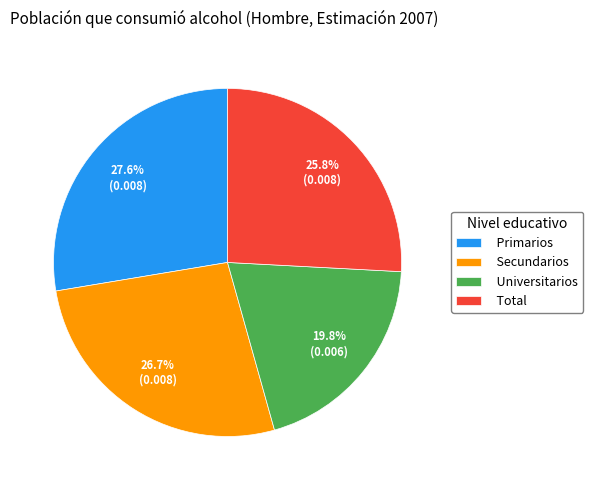

What percentage do Primarios and Universitarios together represent?

47.4%